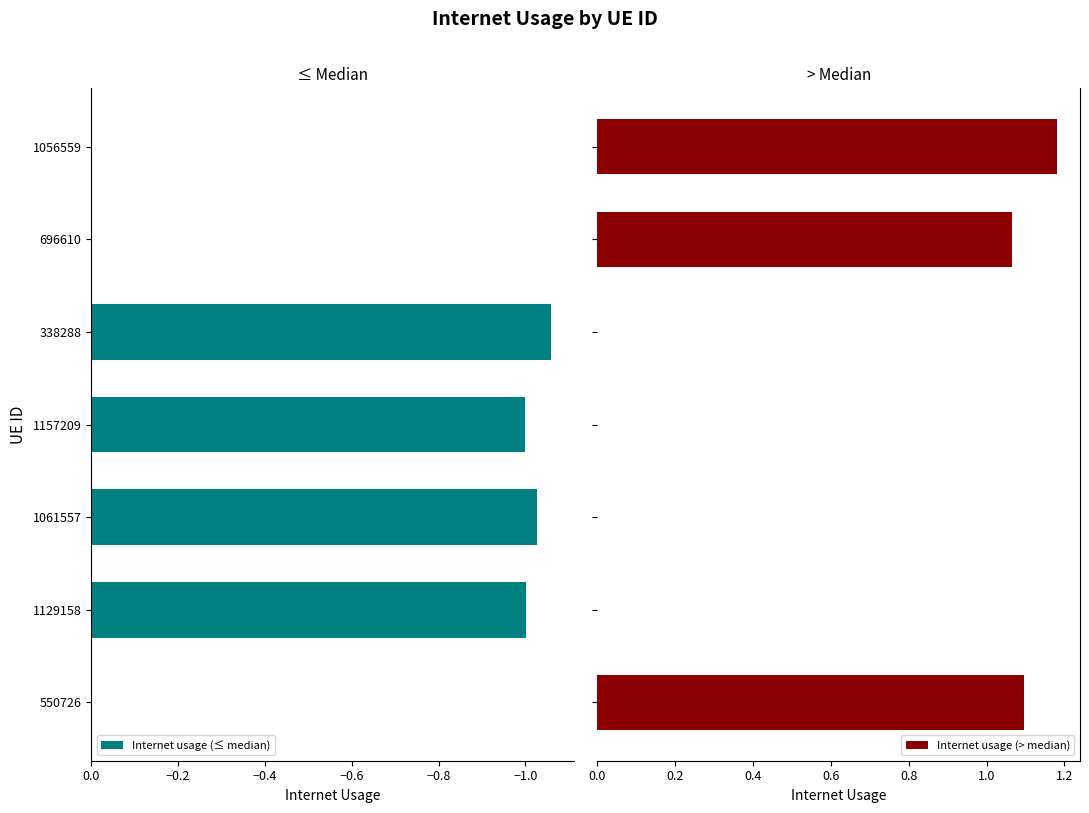

The Internet usage (≤ median) series shows 0.0 at 1056559. True or false?

True